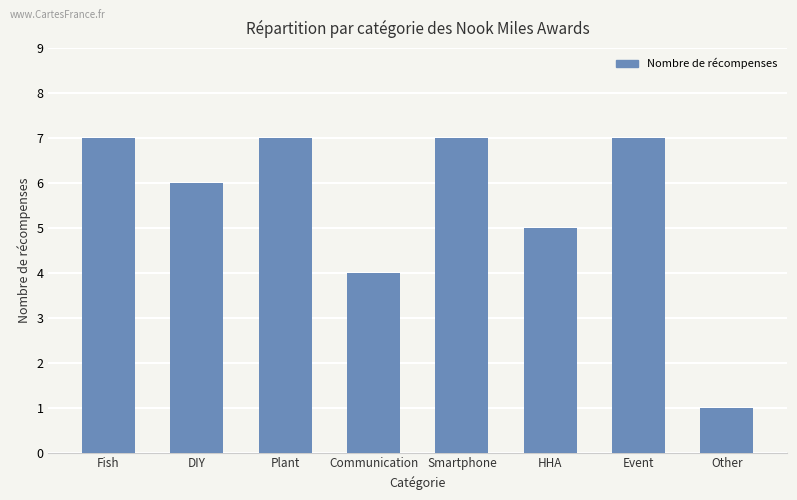

The value at Event is 7. True or false?

True